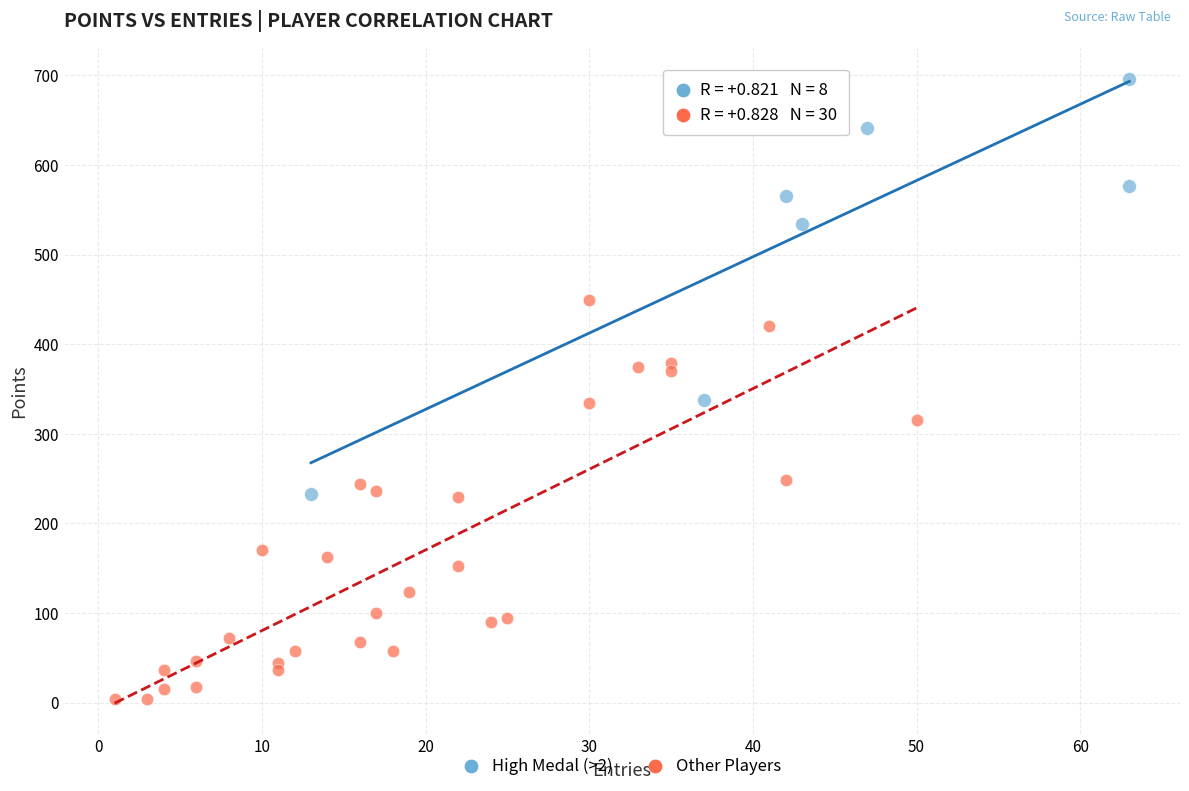

Which series reaches the minimum Y coordinate?

Other Players